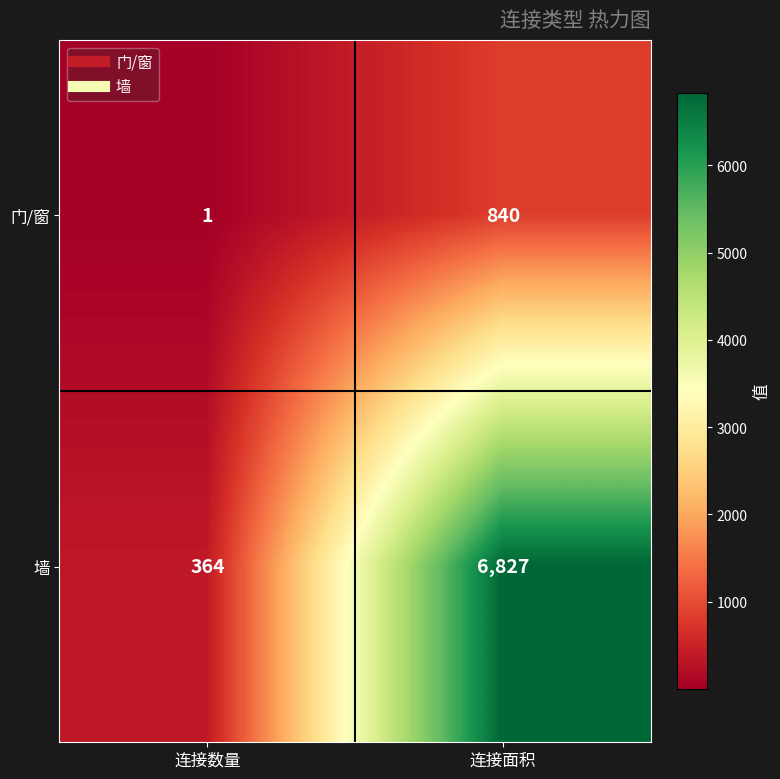

Where is 门/窗 nearest to the value 420?

连接数量